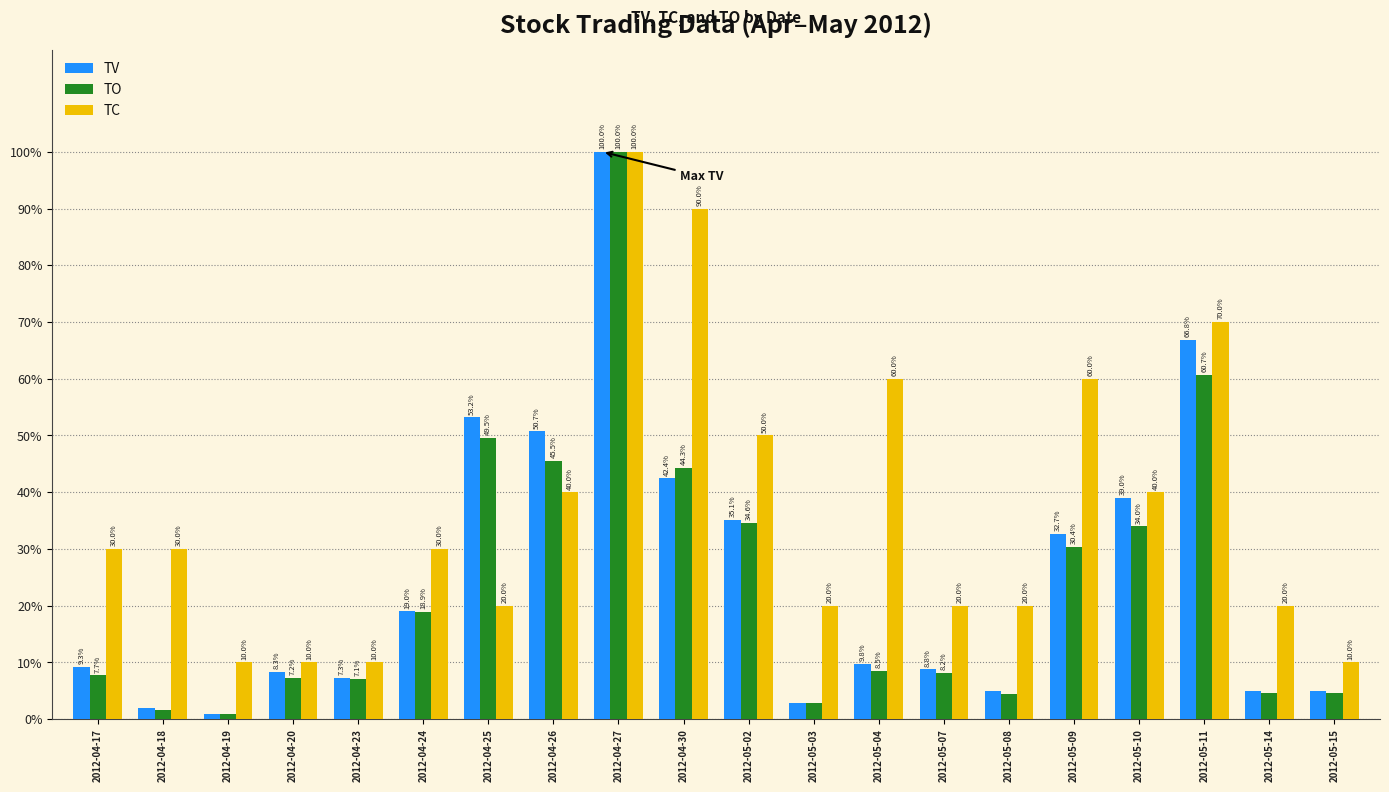

Between 2012-05-04 and 2012-04-18, which is larger?

2012-05-04